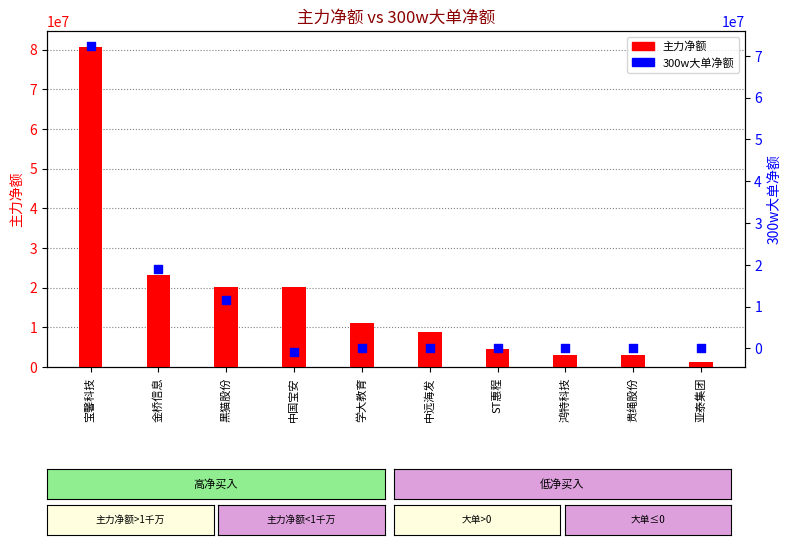

What are all the series names shown in the legend?

主力净额, 300w大单净额